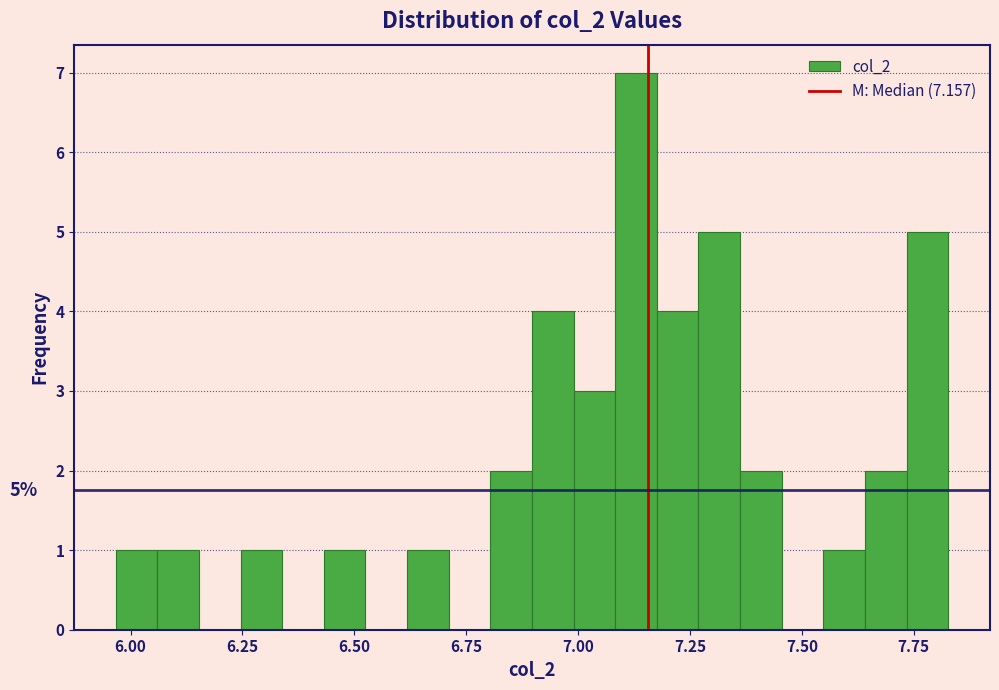

Read against the x-axis, roughly where is the centre of the tallest bar?

7.15